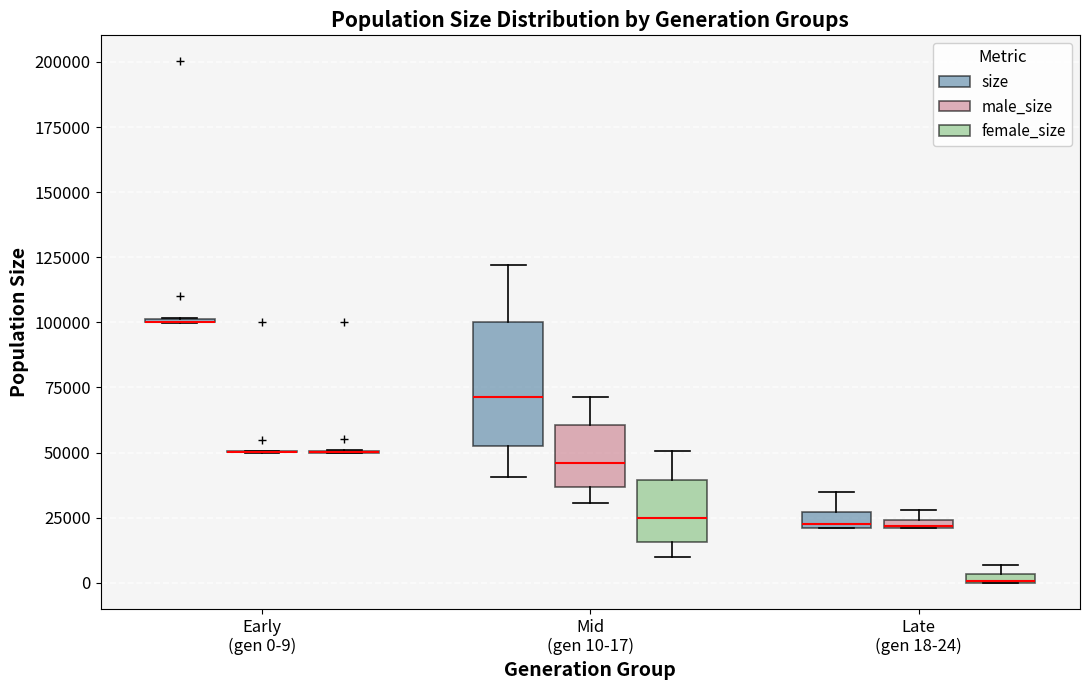

Comparing the boxes themselves (not the whiskers), which one is the tallest?

Mid (gen 10-17) (size)